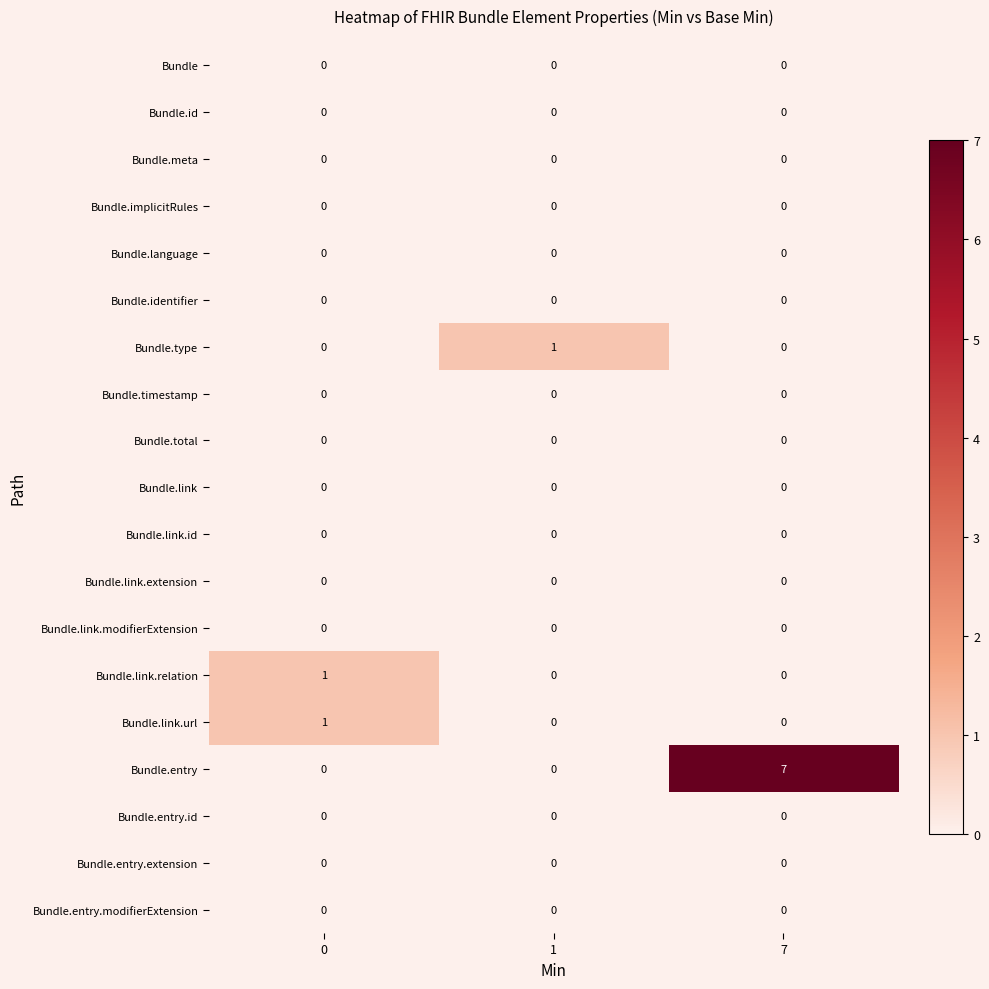

What is the spread (max minus min) of values at 7?

7